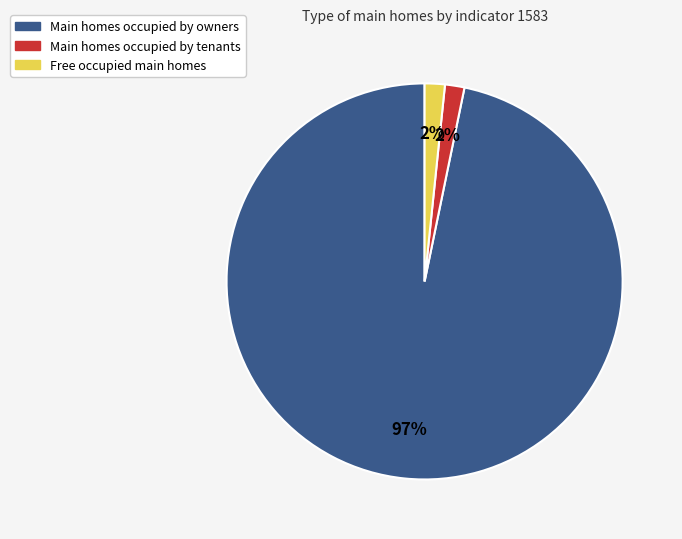

To the nearest percent, what is the average slice percentage?

33%